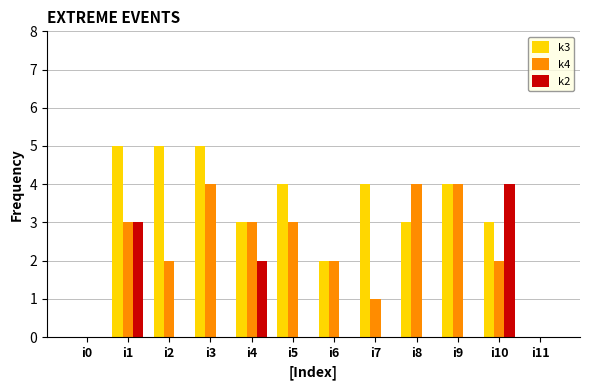

True or false: k3 has a value of 7 at i3.

False